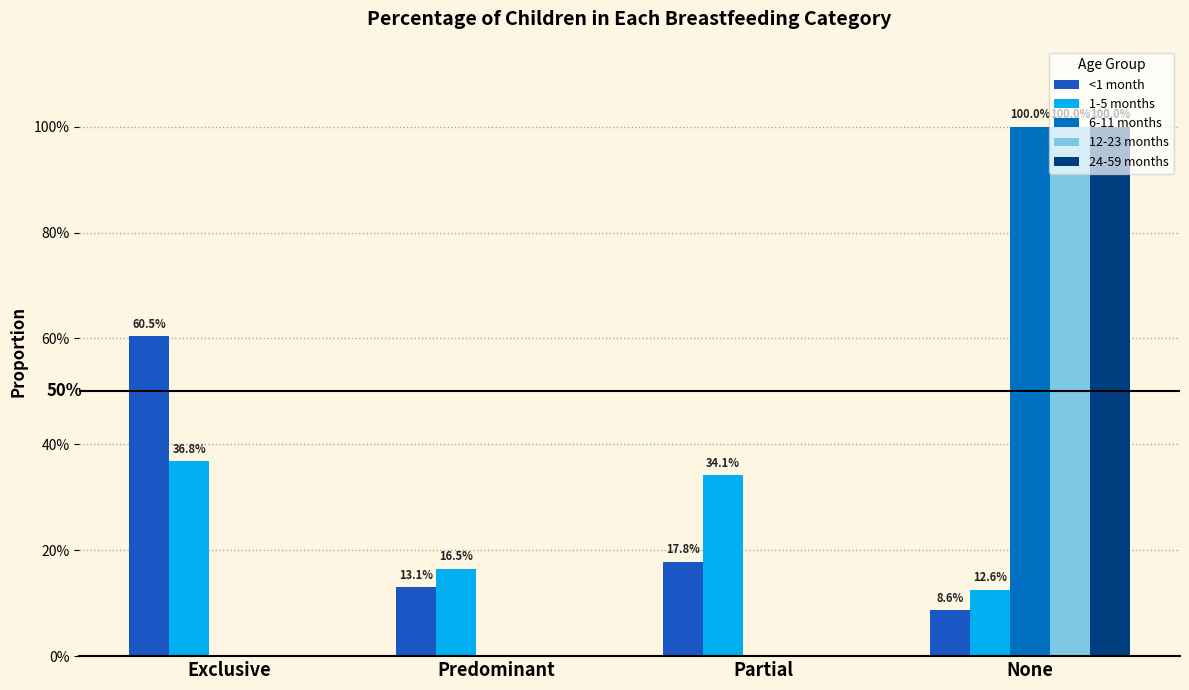

What is the total value across all series at Partial?

0.5